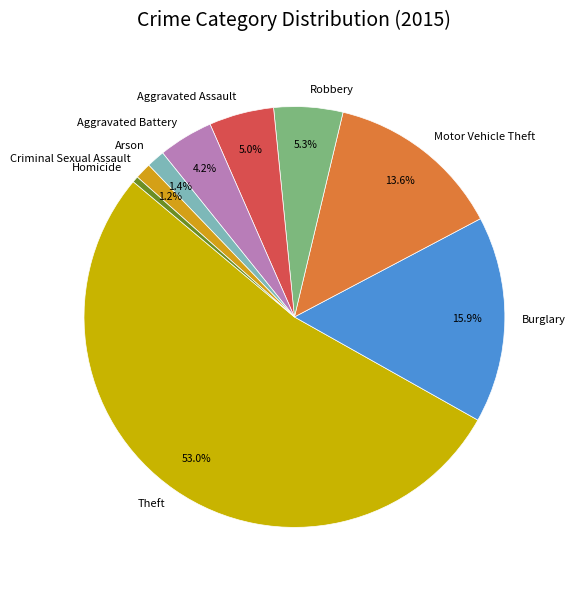

What is the majority slice?

Theft